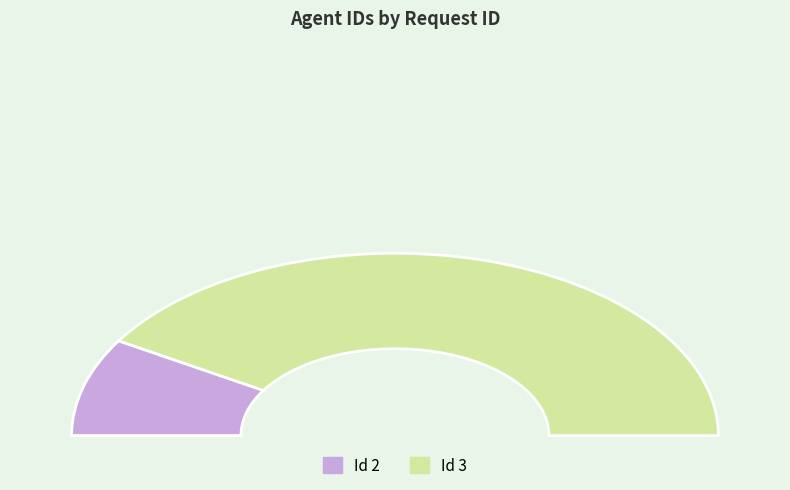

Rank the categories by value from highest to lowest.

3, 2